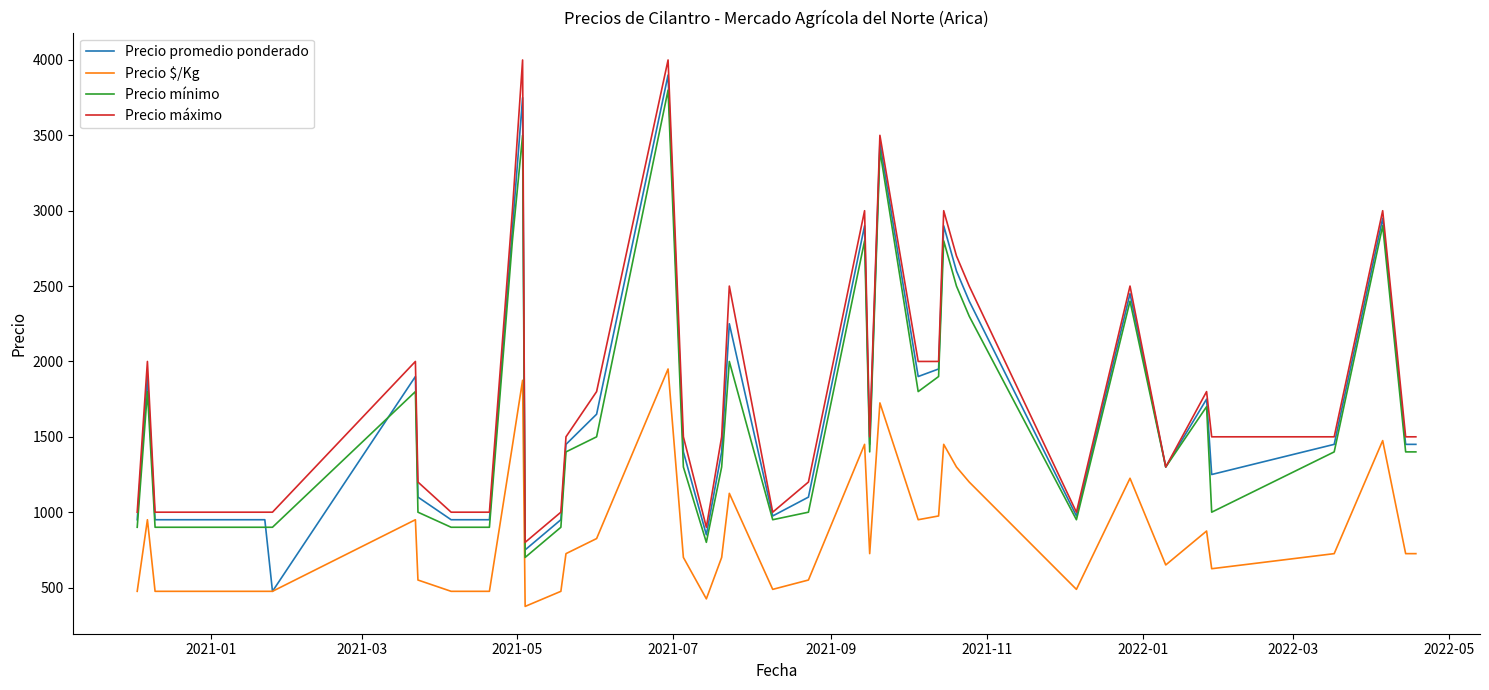

What is the sum of all Precio mínimo values?

66200